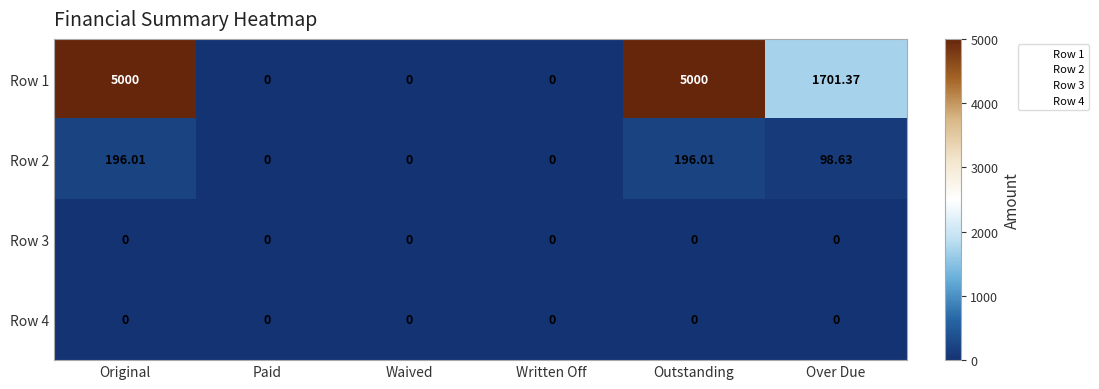

At which label is Row 1 closest to 2500?

Over Due